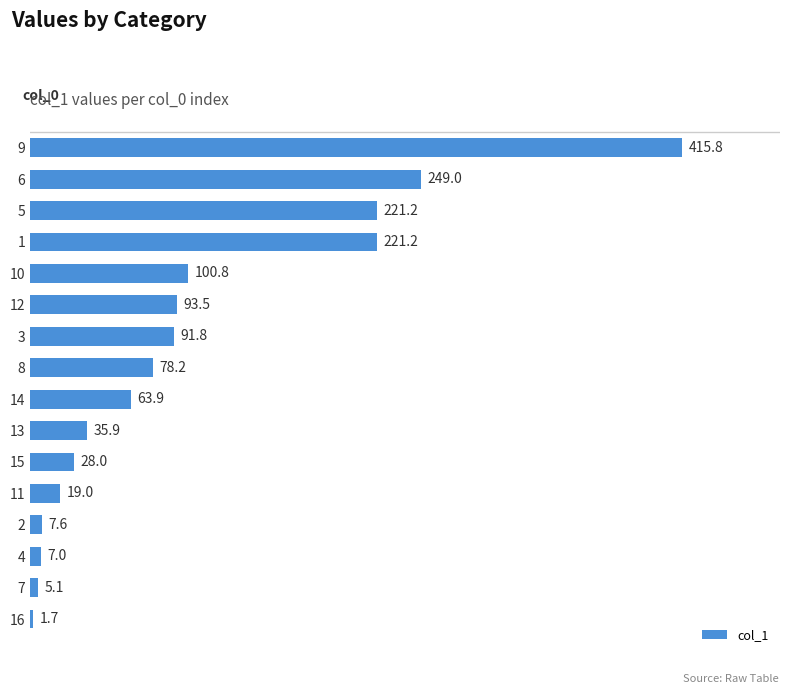

The chart shows a value of 5.1 at 7. True or false?

True